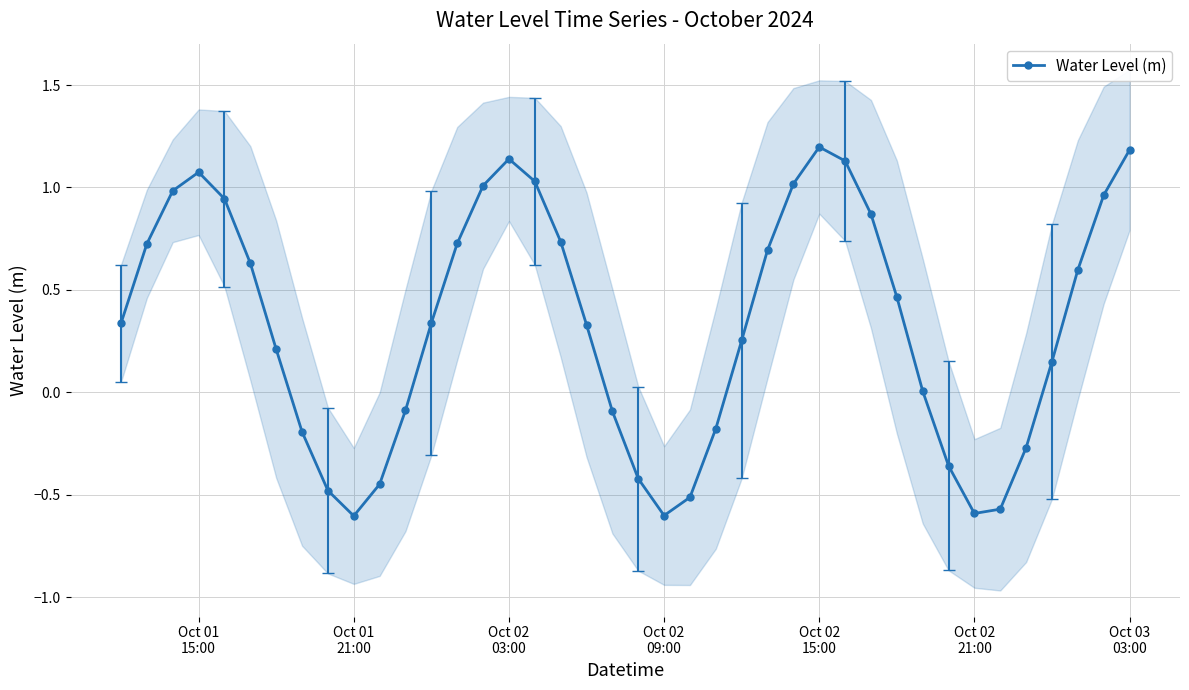

In Water Level (m), how many points are lower than both neighbors (excluding endpoints)?

3